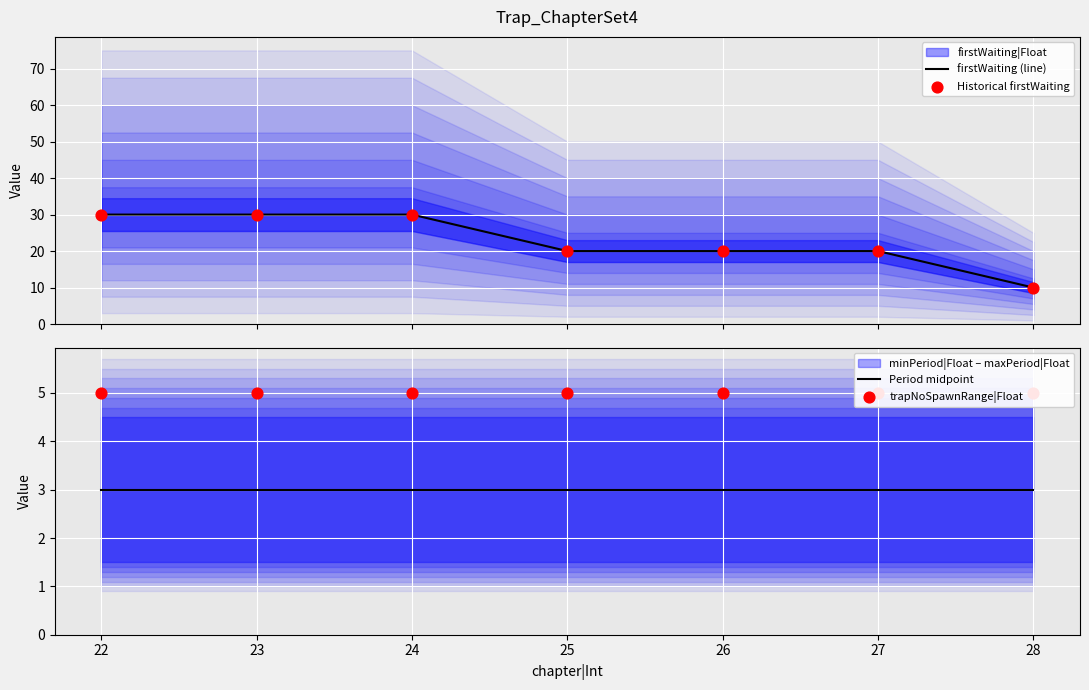

What is the total value across all series at 22?

68